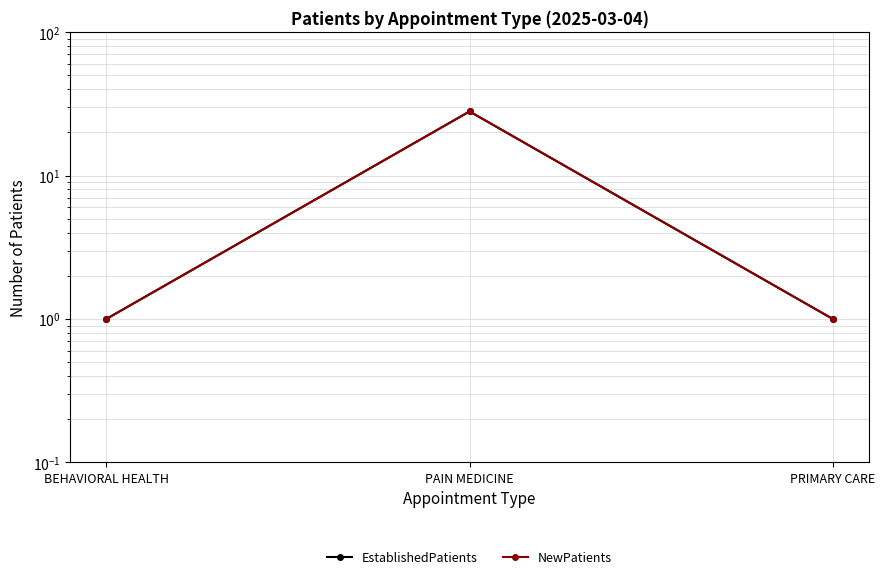

What position from the right is BEHAVIORAL HEALTH?

3